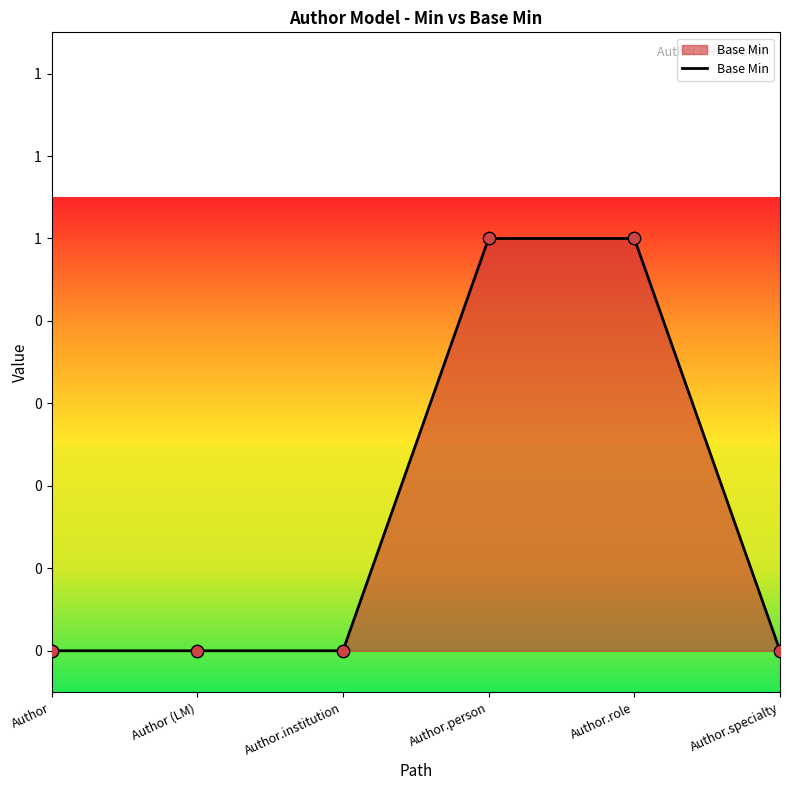

Between Author and Author (LM), which is larger?

Author